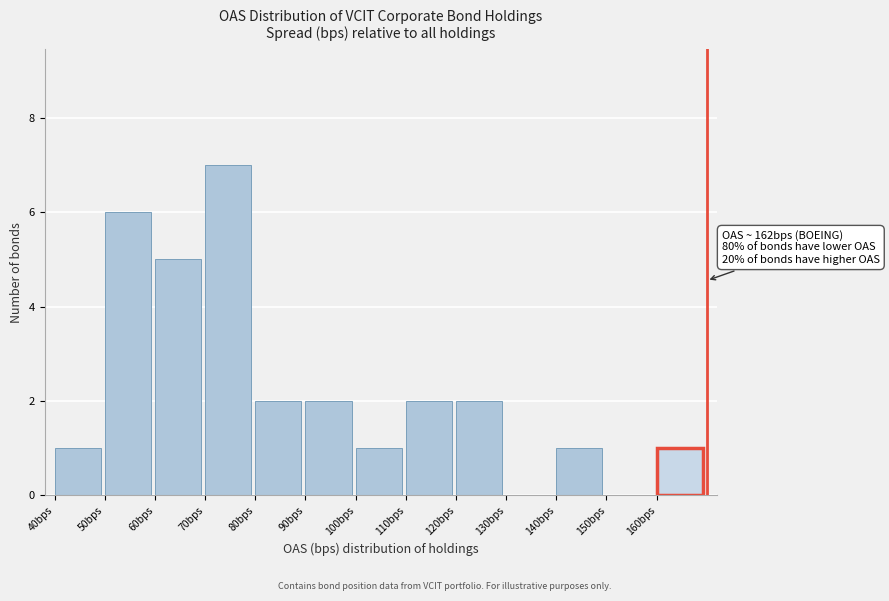

Over which range of the x-axis is the bar tallest?

70 to 80